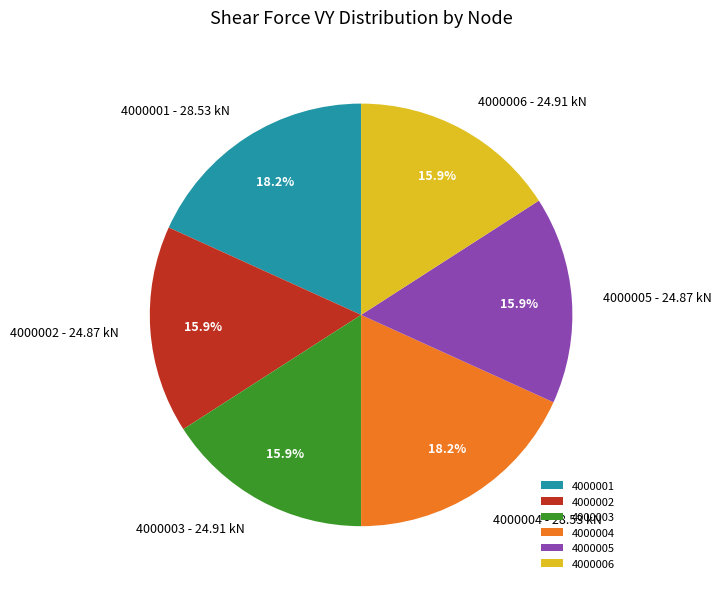

Approximately how many times larger is the value at 4000003 compared to 4000005?

1.0